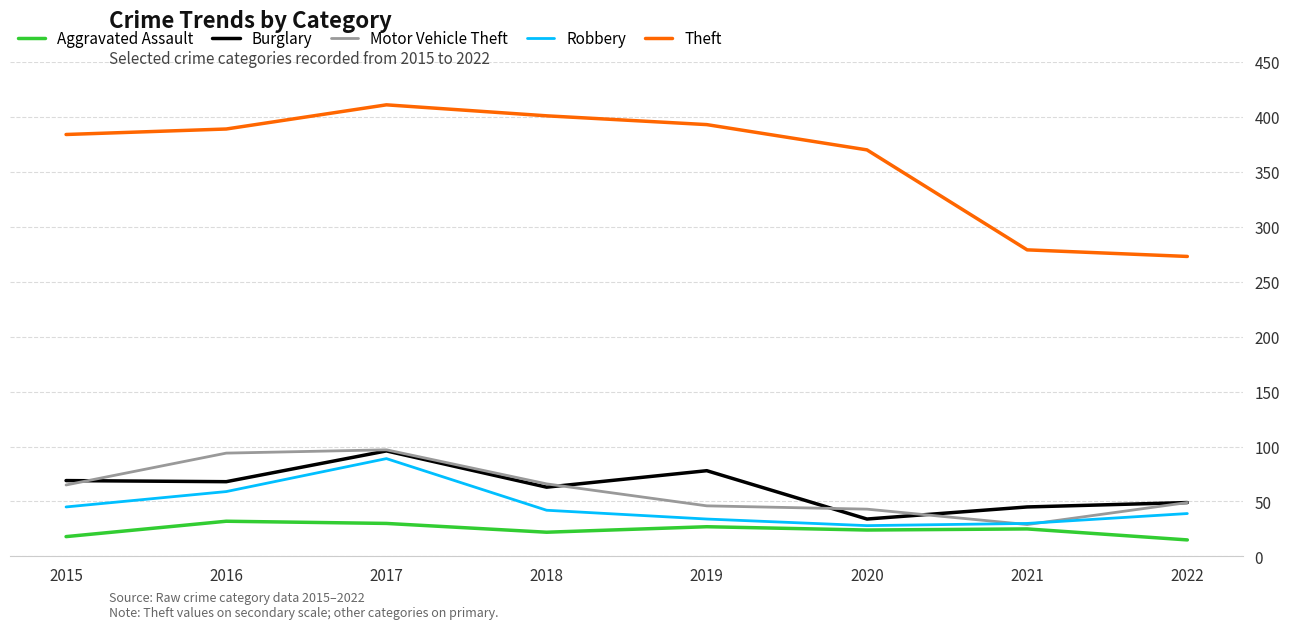

The Robbery series shows 89 at 2017. True or false?

True